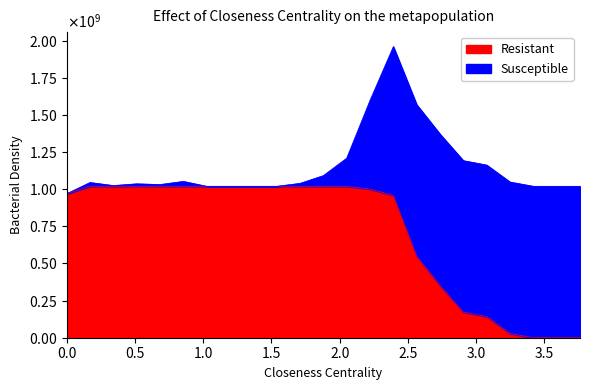

What is the change in value from 0.51282 to 3.58974?

-1020000000